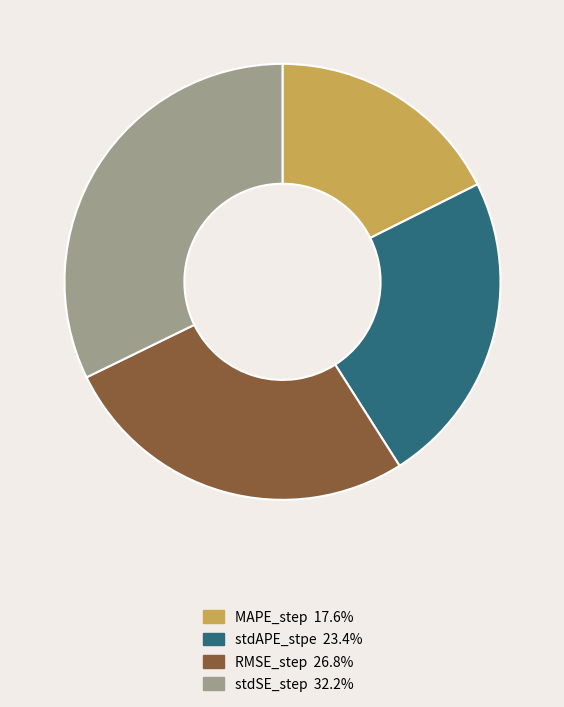

Do MAPE_step and RMSE_step together represent more than half of the pie?

No